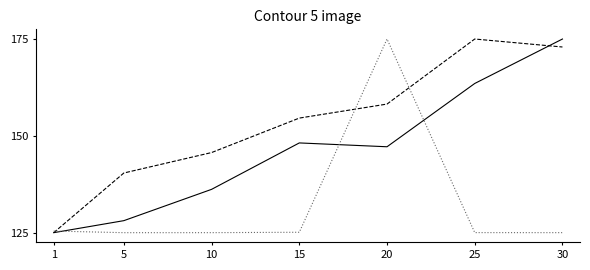

Reading left to right, transcribe all the data shown in this chart.

Leve EXP: 0.0	0.1	0.2	0.5	0.4	0.8	1.0
Leve Gil: 0.0	0.3	0.4	0.6	0.7	1.0	1.0
currentAveragePrice: 0.0	0.0	0.0	0.0	1.0	0.0	0.0